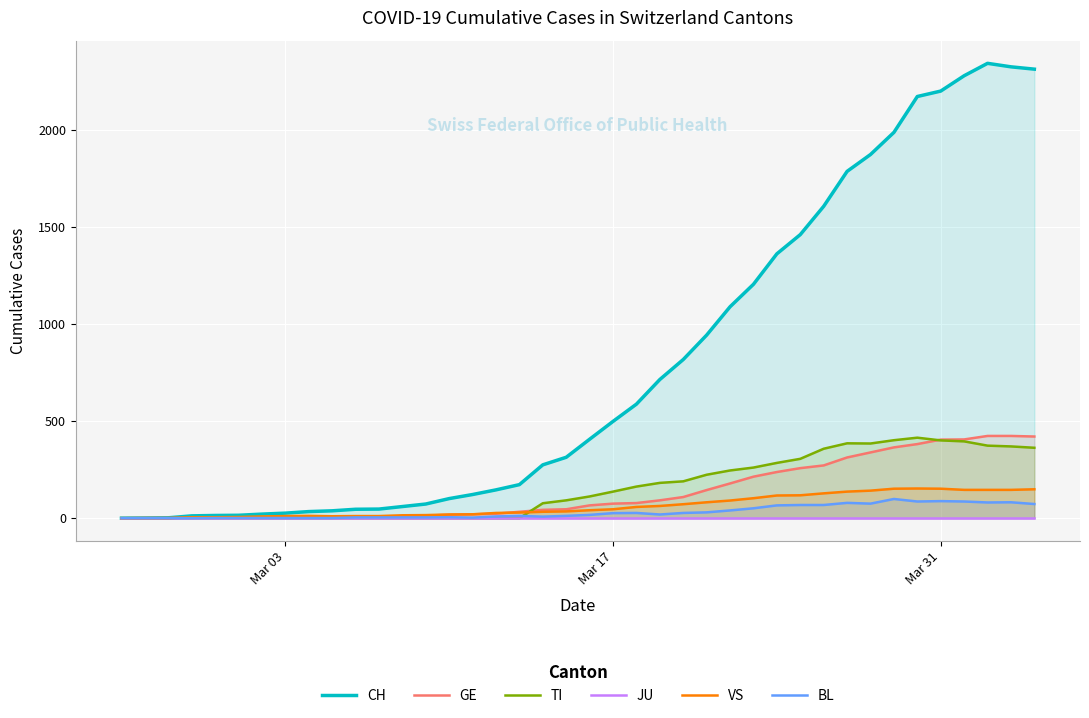

What is the highest value of the GE series?

424